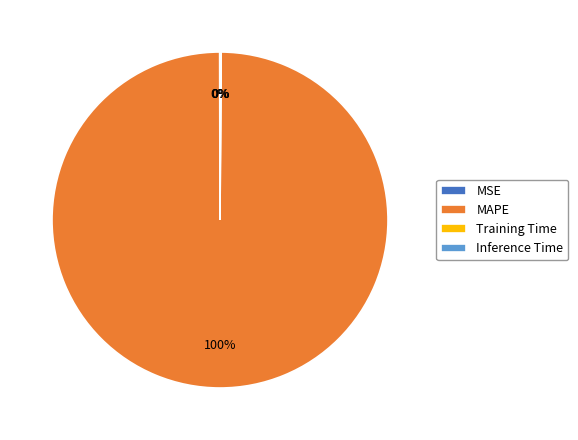

To the nearest percent, what is the difference between the largest and smallest slice percentages?

100%